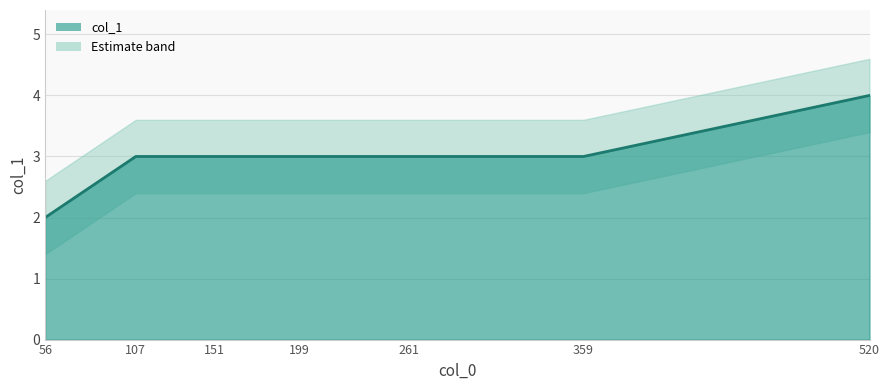

Which has a higher value, 107 or 199?

107